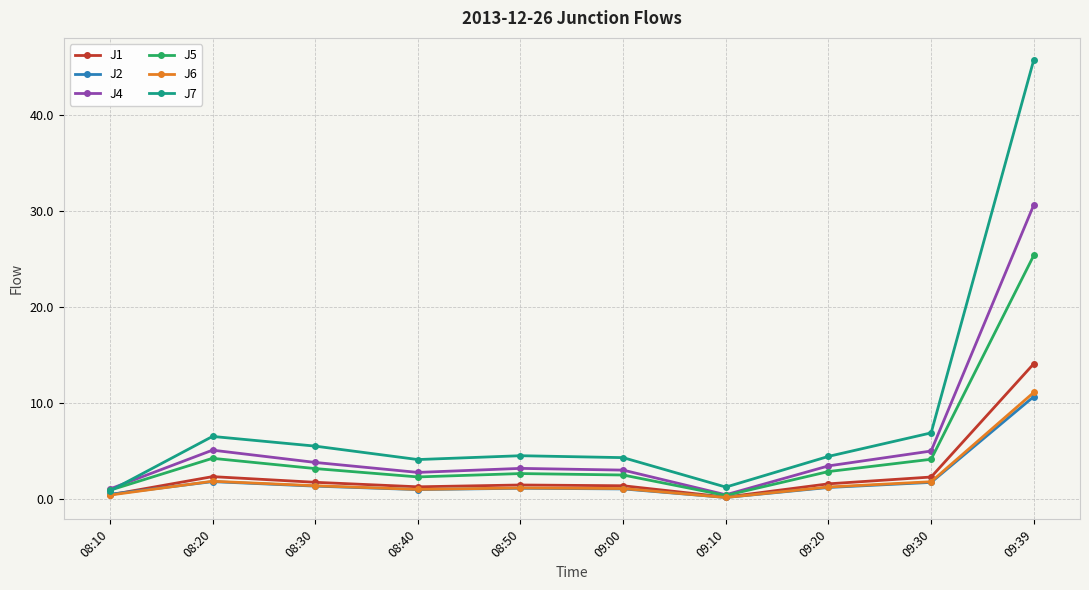

What is the value of the J7 point at the 4th from the left?

4.1